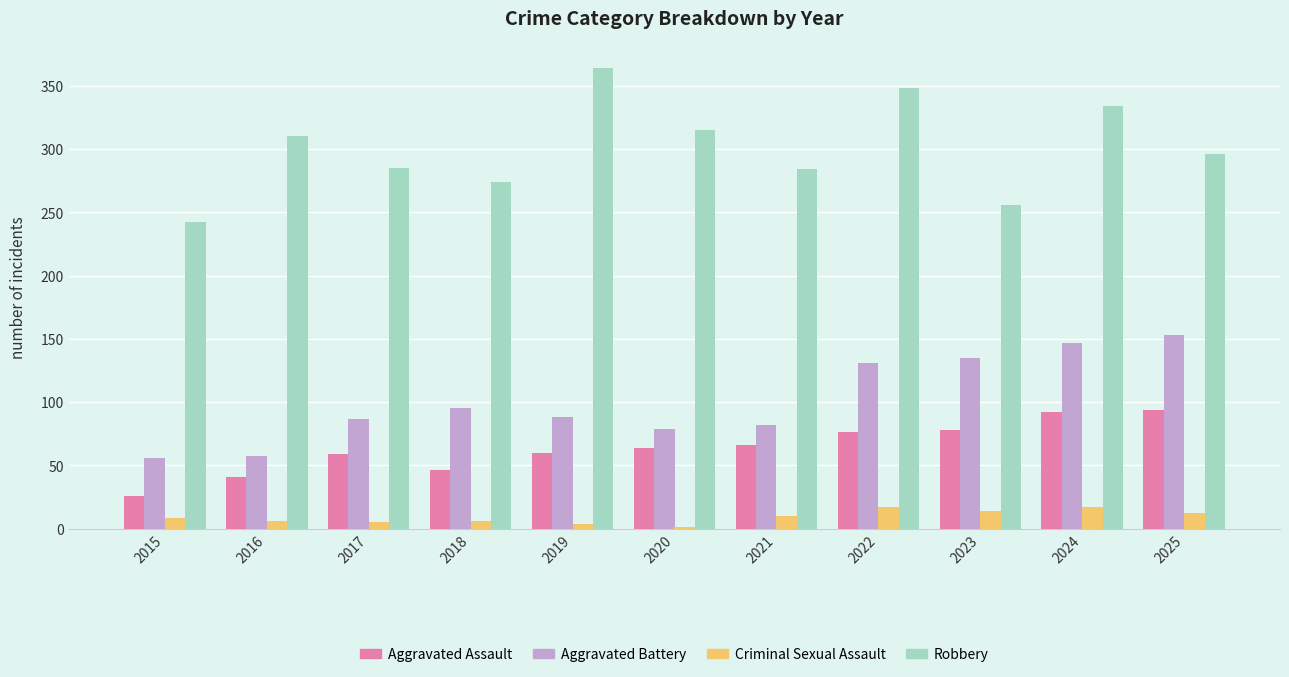

The Criminal Sexual Assault series shows 14 at 2023. True or false?

True